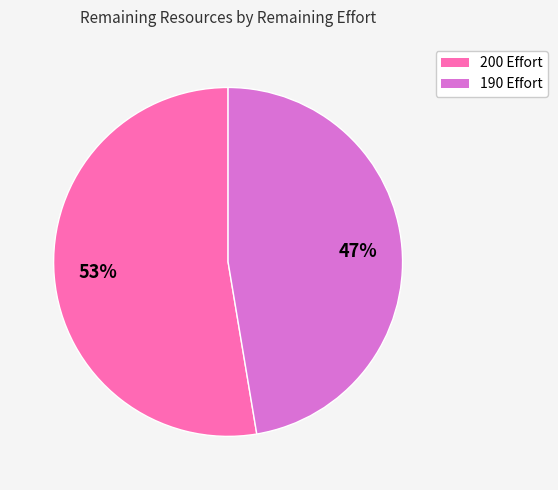

Count the number of slices in the pie.

2